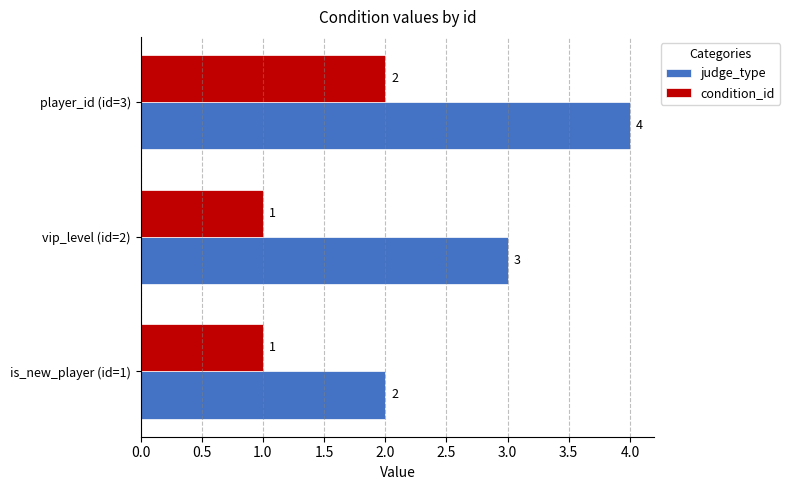

Which series has the largest range (max minus min)?

judge_type